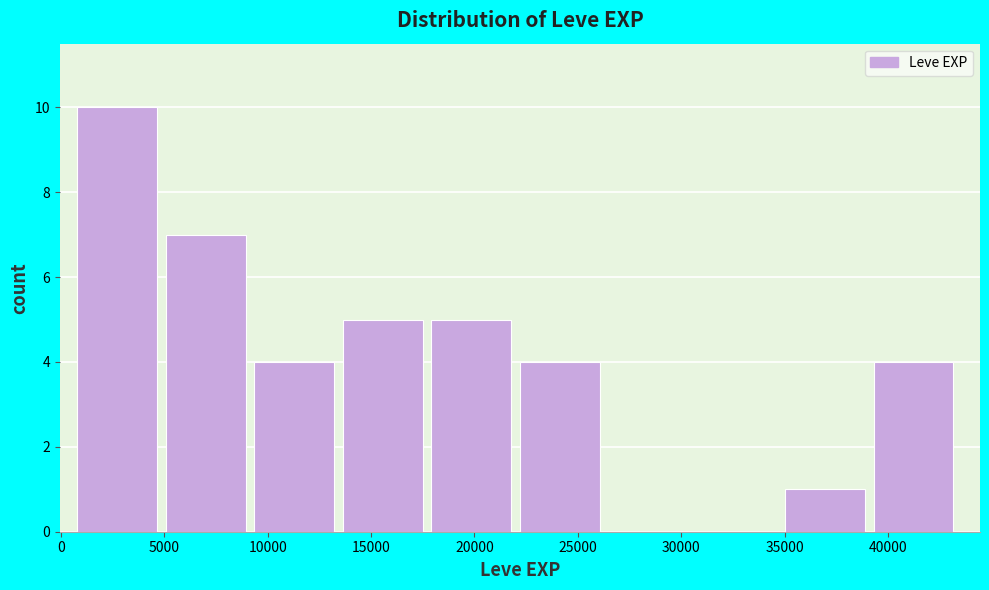

Which range on the x-axis has the tallest bar?

1000 to 5000